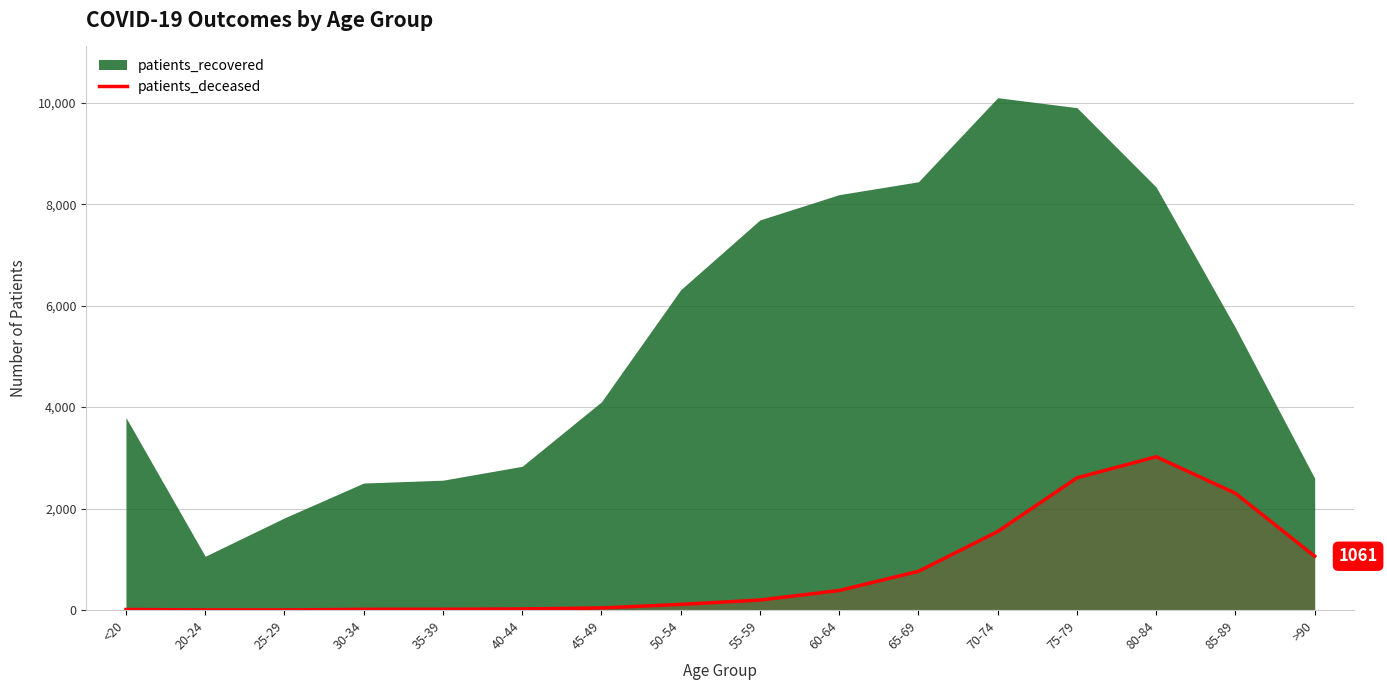

The value at 30-34 is 23. True or false?

False